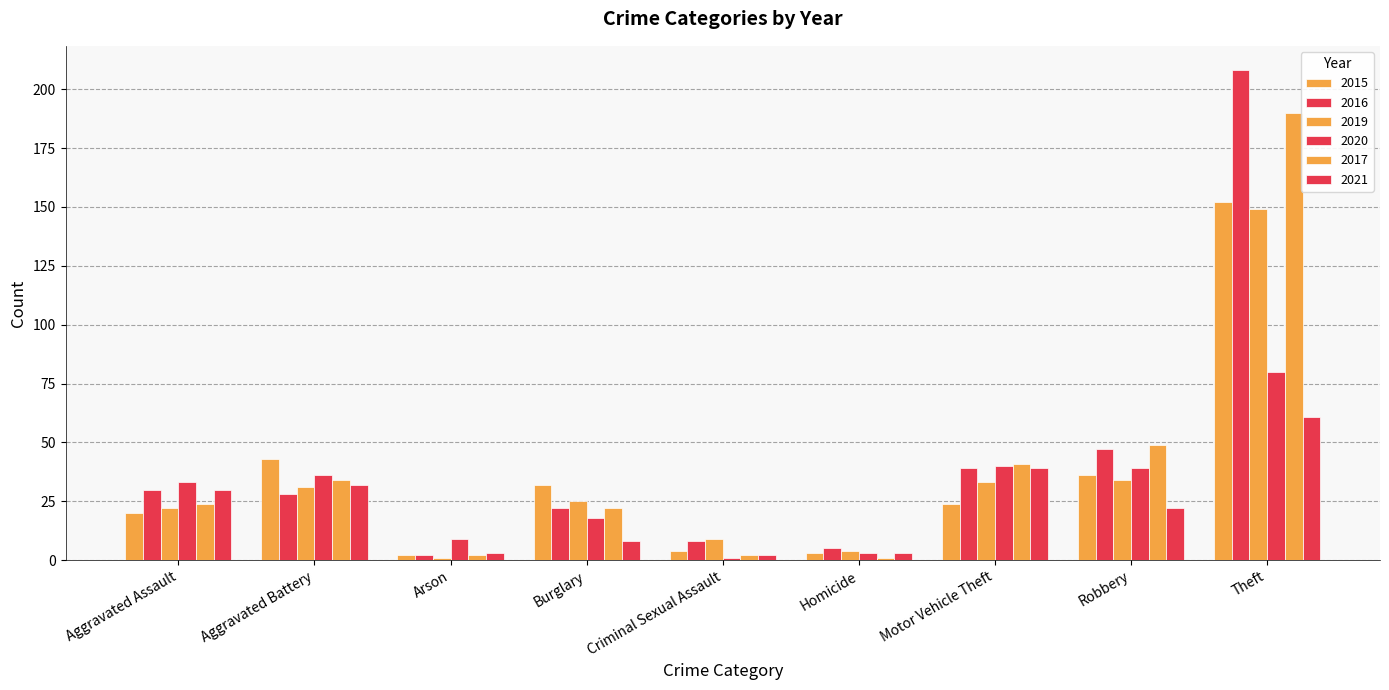

Between Aggravated Assault and Homicide, which series saw the biggest shift?

2020